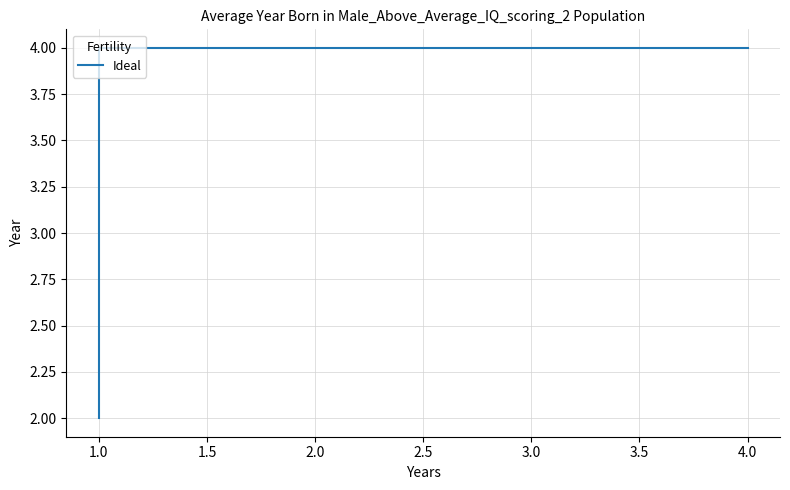

What is the minimum value shown in the chart?

2